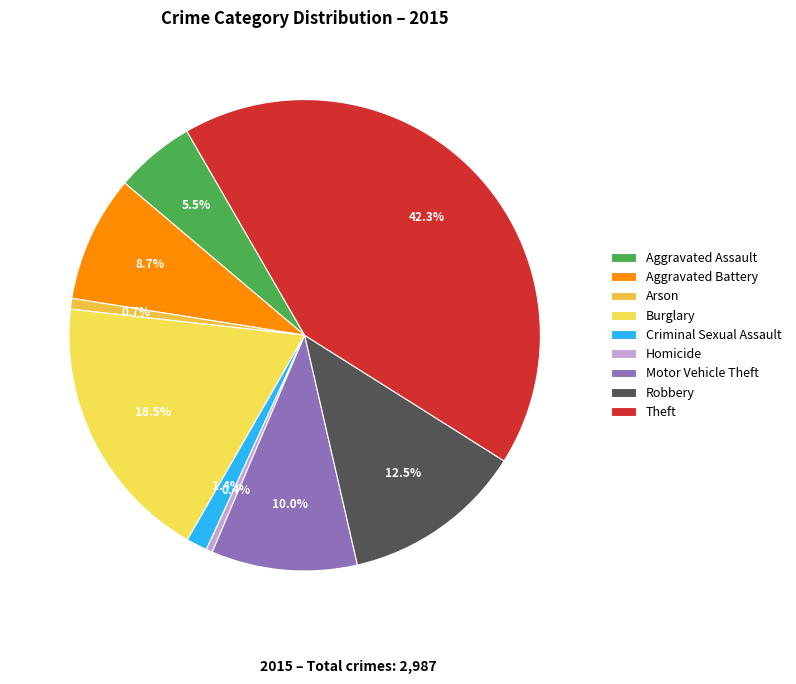

What is the ratio of the value at Theft to the value at Criminal Sexual Assault?

29.4